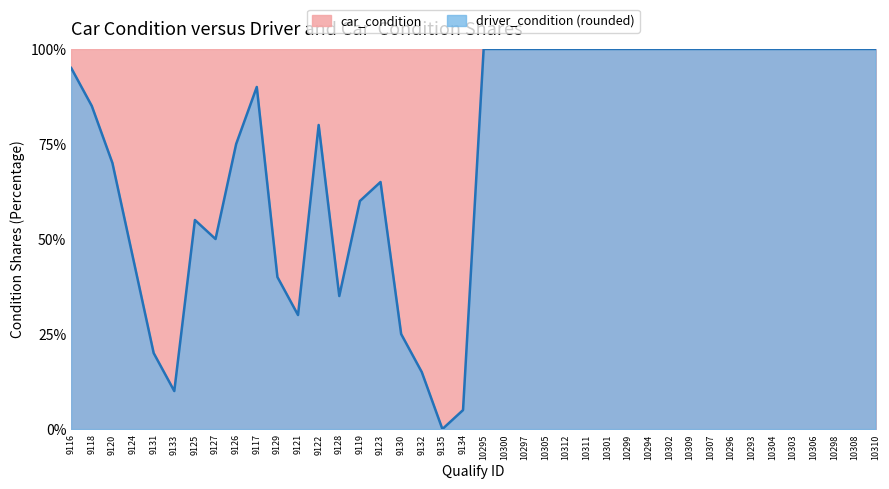

Rank the categories by value from lowest to highest.

9135, 9134, 9133, 9132, 9131, 9130, 9121, 9128, 9129, 9124, 9127, 9125, 9119, 9123, 9120, 9126, 9122, 9118, 9117, 9116, 10295, 10300, 10297, 10305, 10312, 10311, 10301, 10299, 10294, 10302, 10309, 10307, 10296, 10293, 10304, 10303, 10306, 10298, 10308, 10310